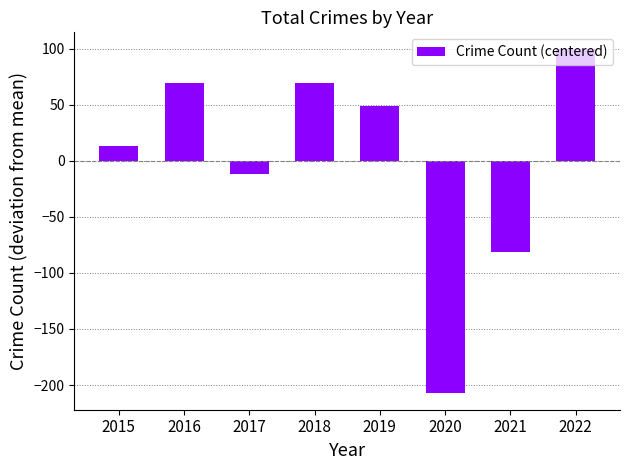

Where is the data nearest to the value -53?

2021